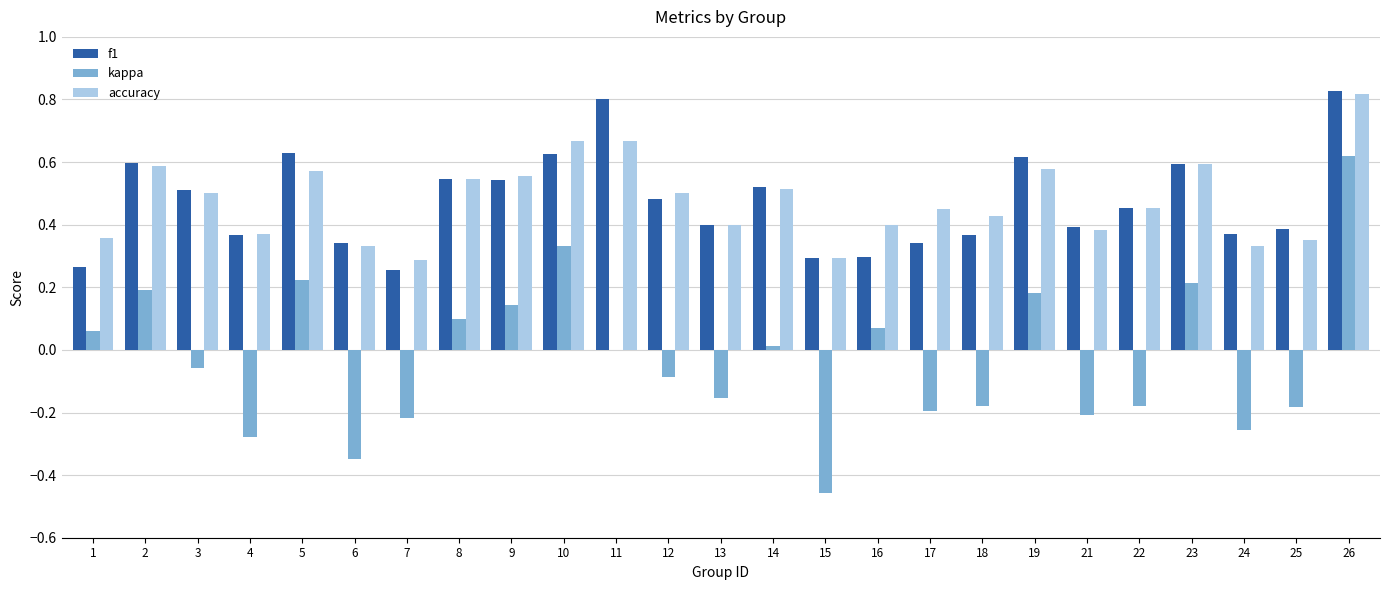

The value of kappa at 23 is 0.2. True or false?

True